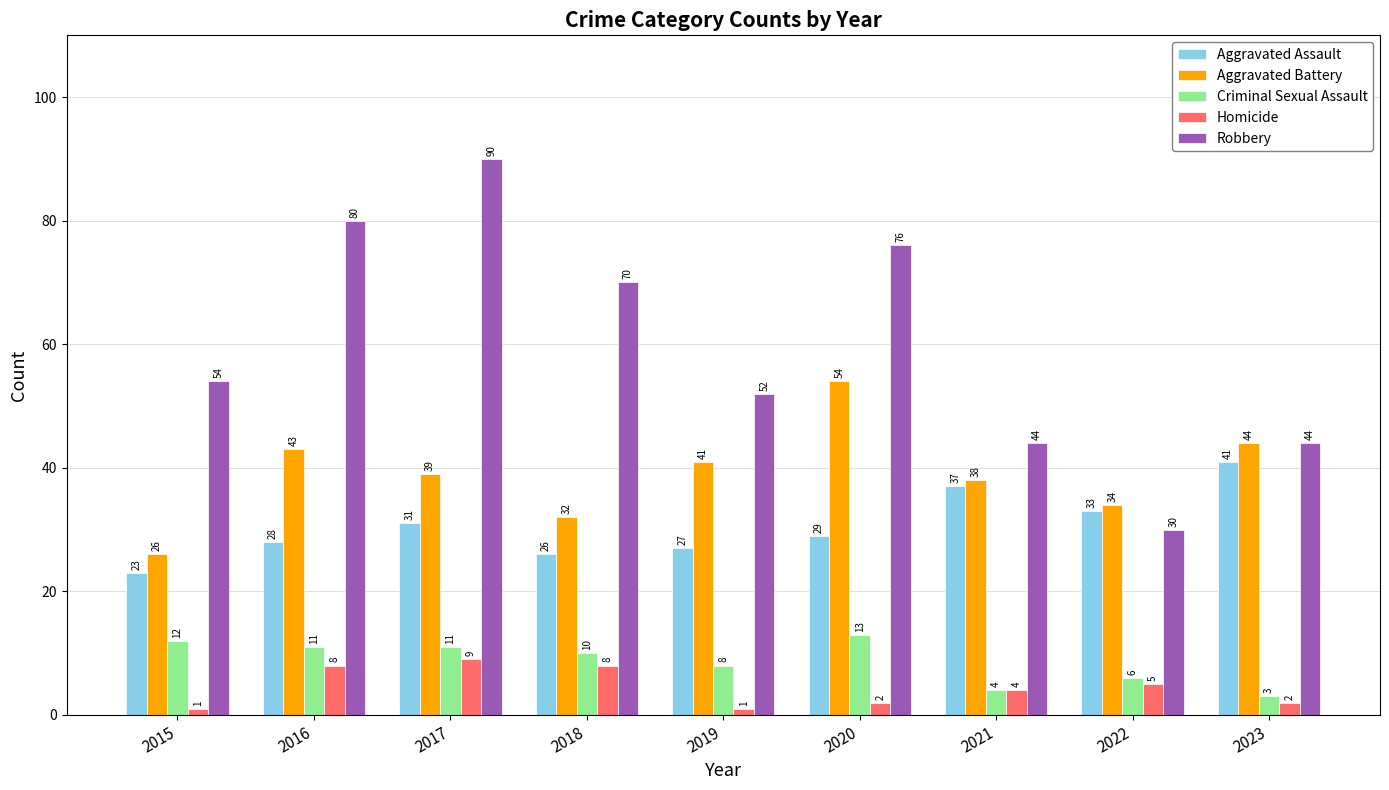

What is the total value across all series at 2018?

146